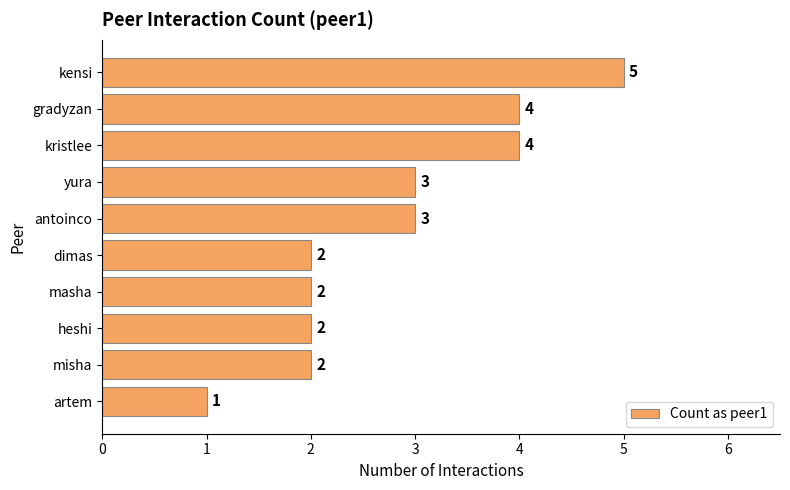

Between gradyzan and kensi, which is larger?

kensi